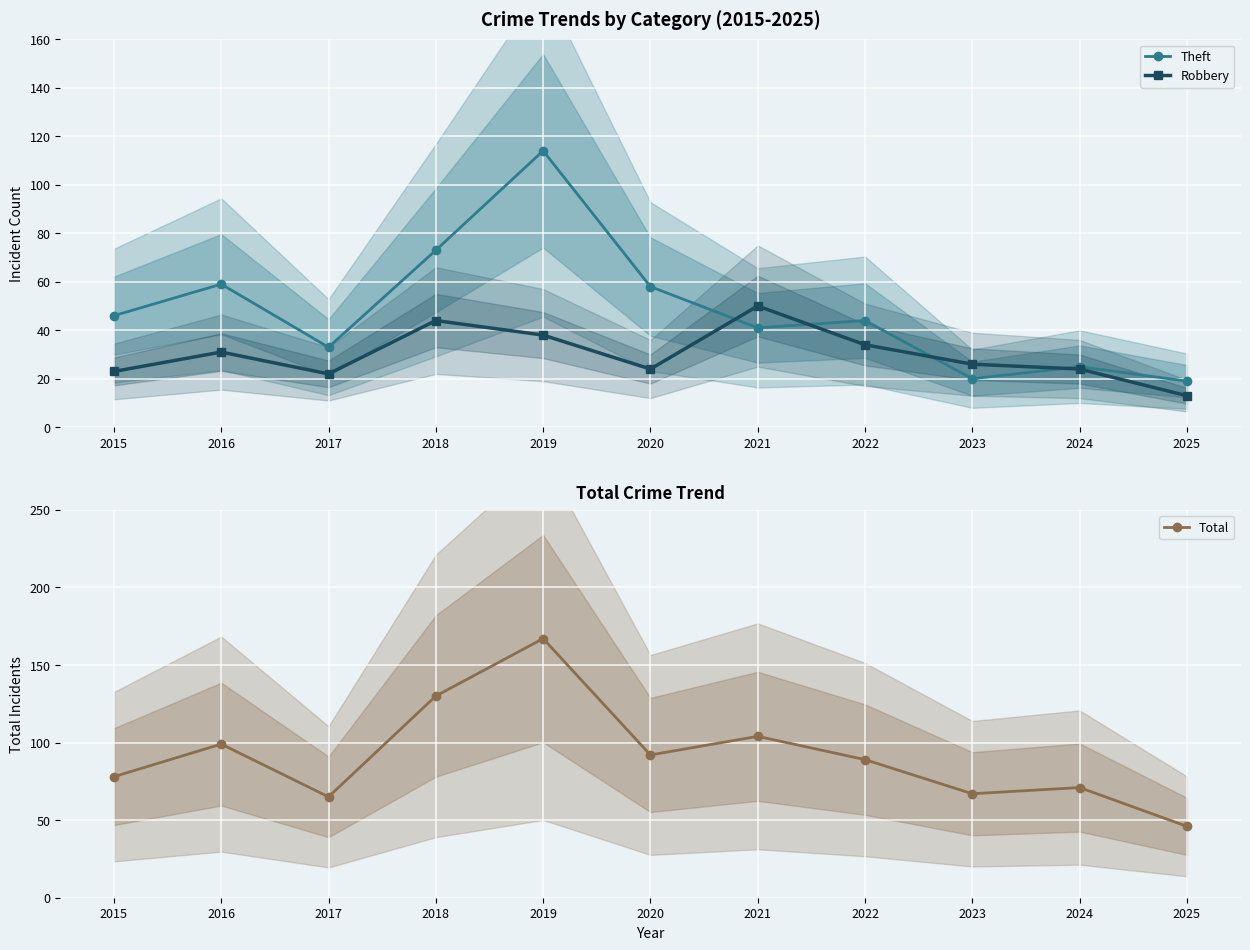

What is the minimum value shown in the chart?

13